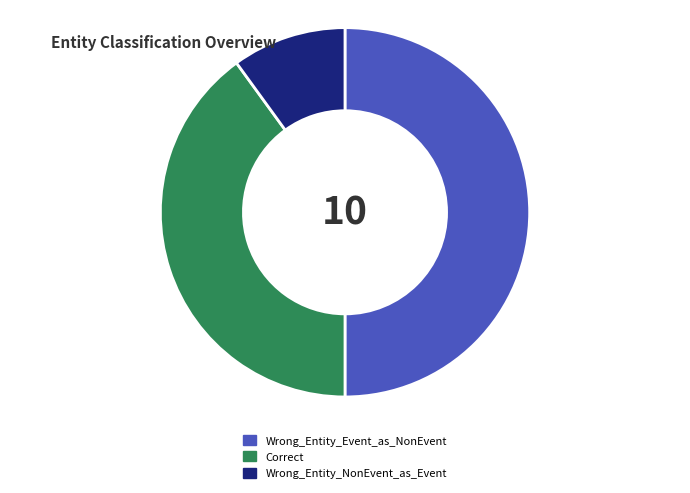

The Correct slice represents 40% of the pie. True or false?

True